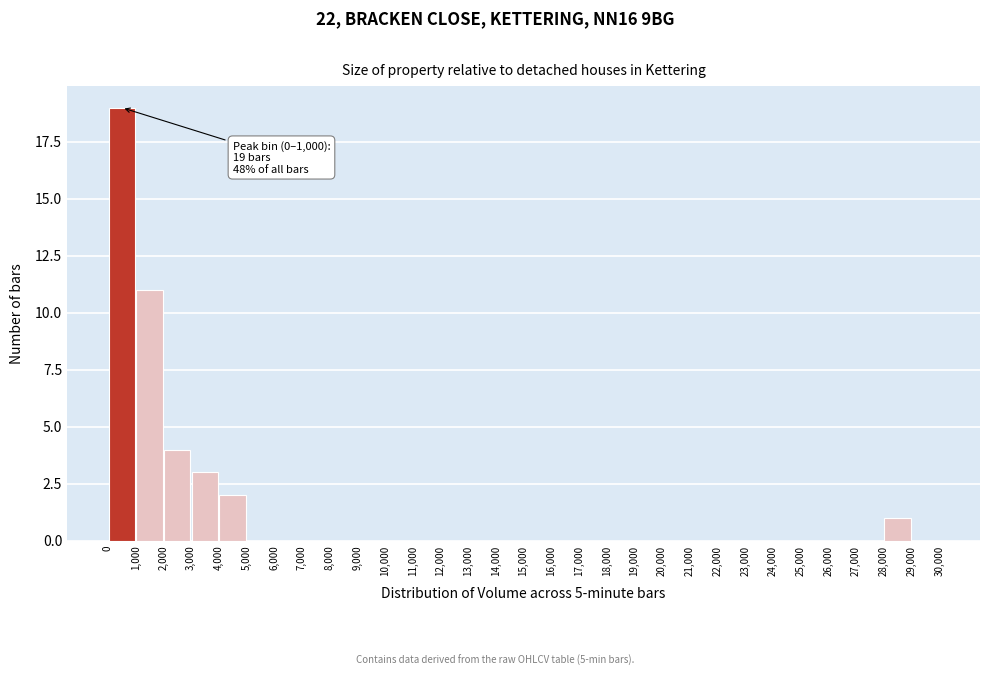

Over which range of the x-axis is the bar tallest?

0 to 1,000